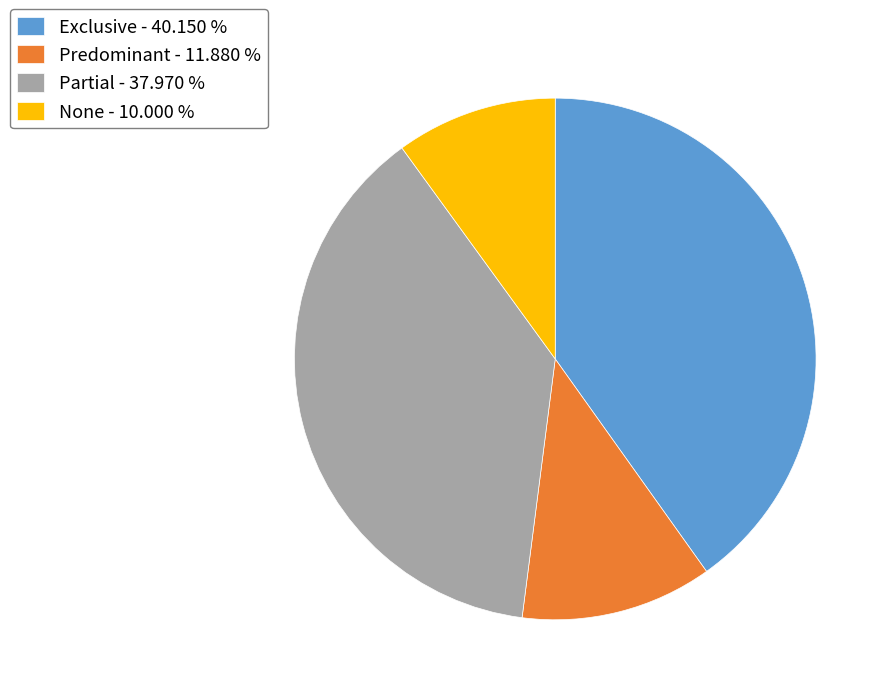

Combined, do Exclusive - 40.150 % and Predominant - 11.880 % account for over 50%?

Yes